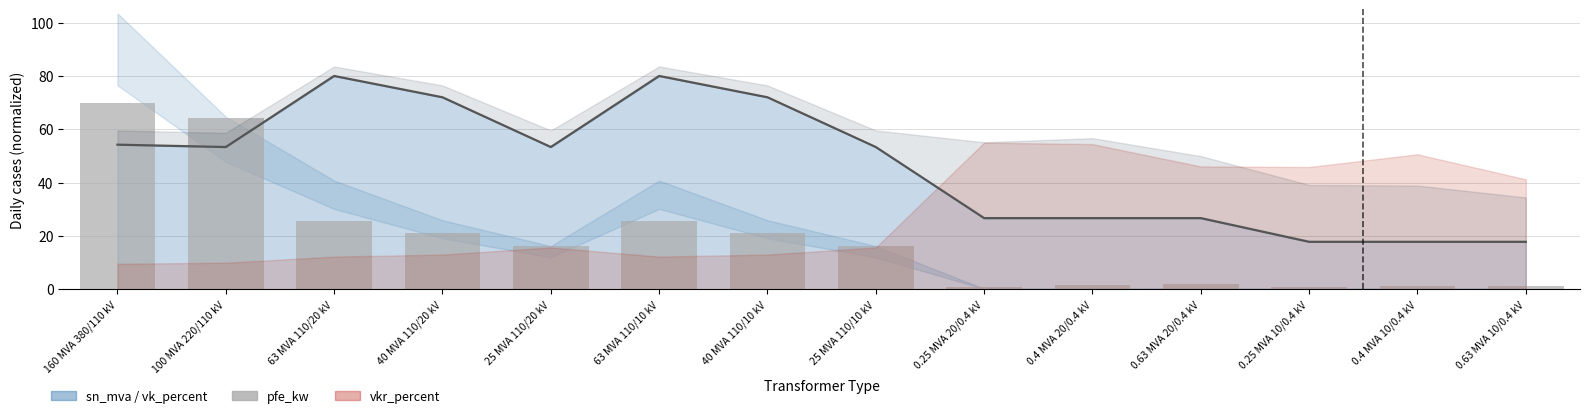

What value does the data have at 40 MVA 110/10 kV?

21.0